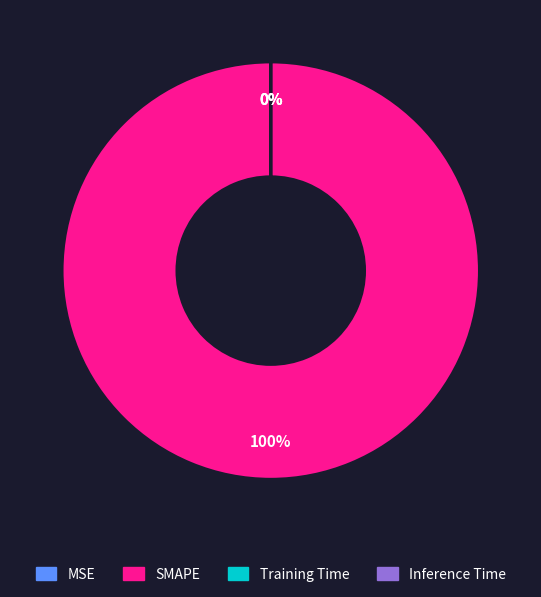

Which slice is the largest?

SMAPE